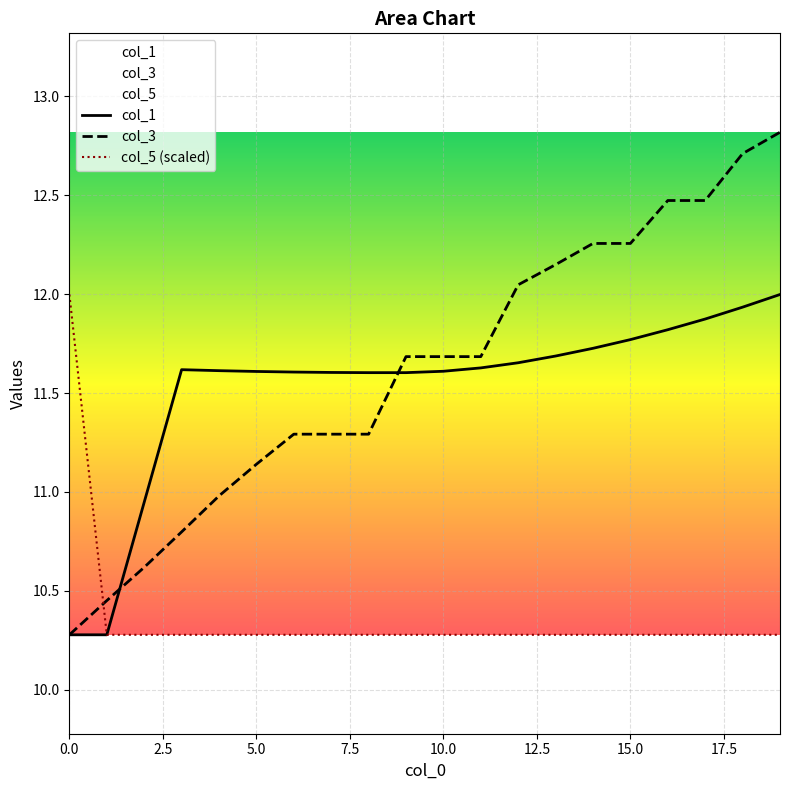

What is the greatest value displayed?

12.8